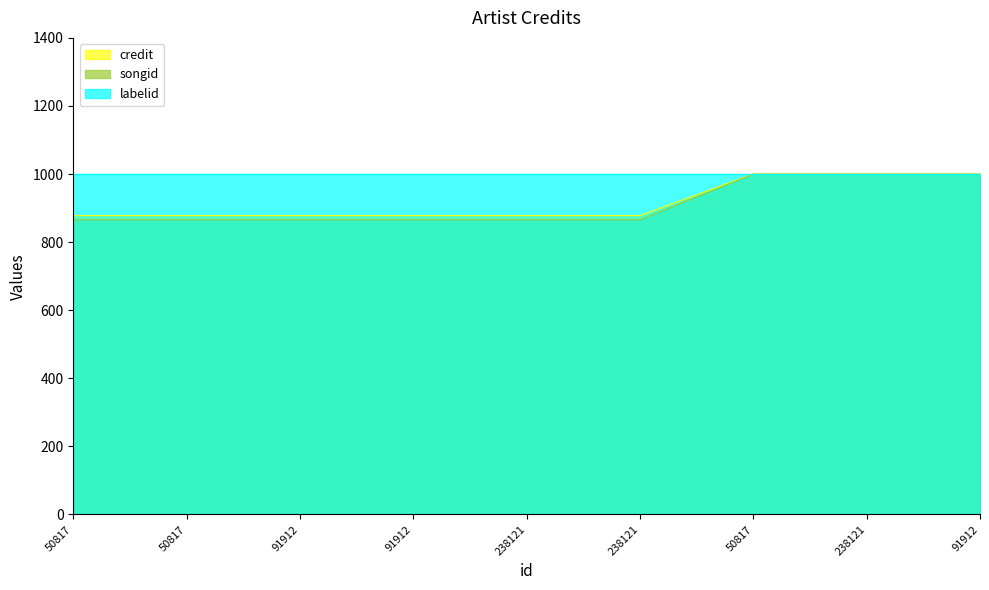

What is the difference between the second highest and minimum values in the songid series?

134.3